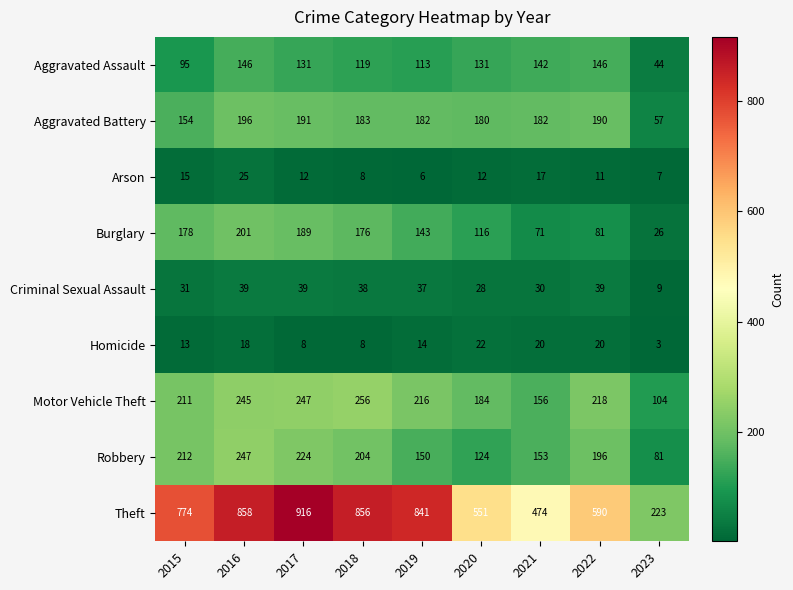

True or false: Homicide has a value of 12 at 2022.

False